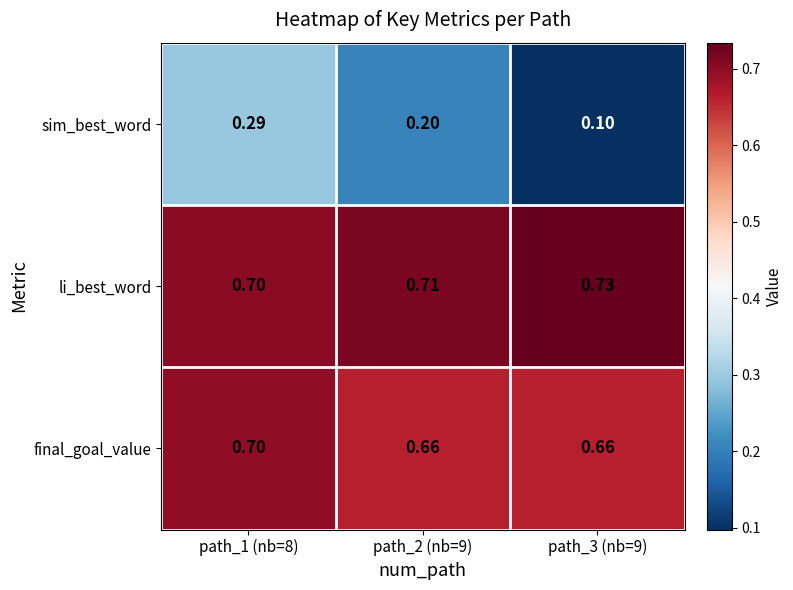

List the series in order of their peak value, lowest first.

sim_best_word, final_goal_value, li_best_word